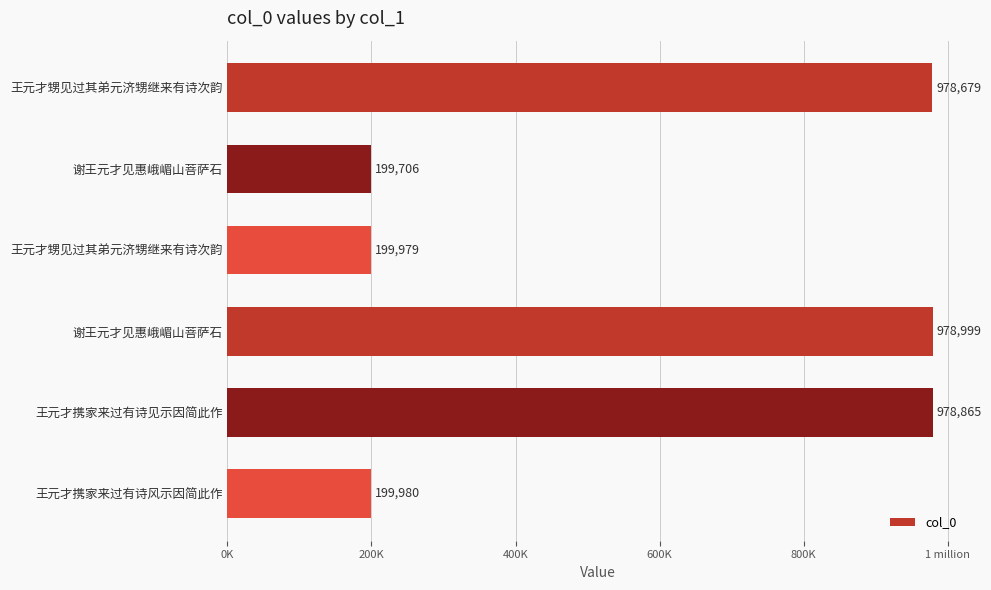

Are the bars grouped side by side (vs. stacked)?

No